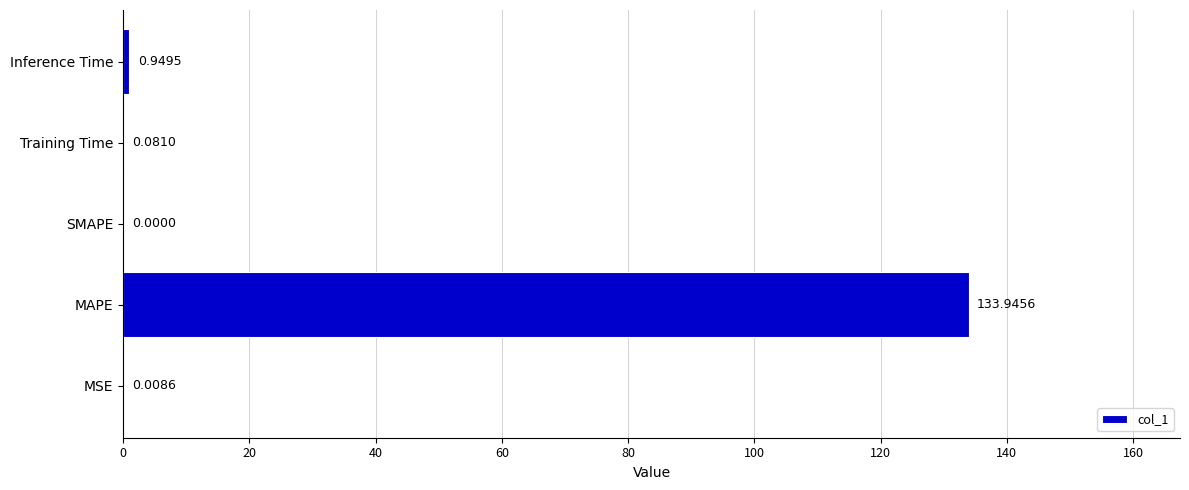

At which label is the value closest to 66?

Inference Time